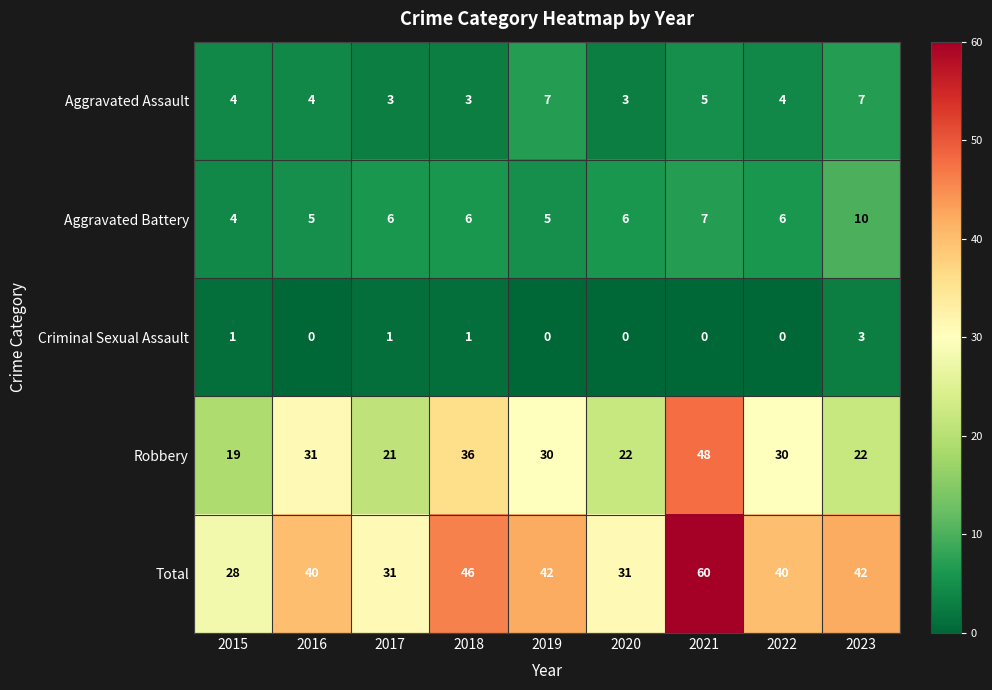

Which series has the largest range (max minus min)?

Total